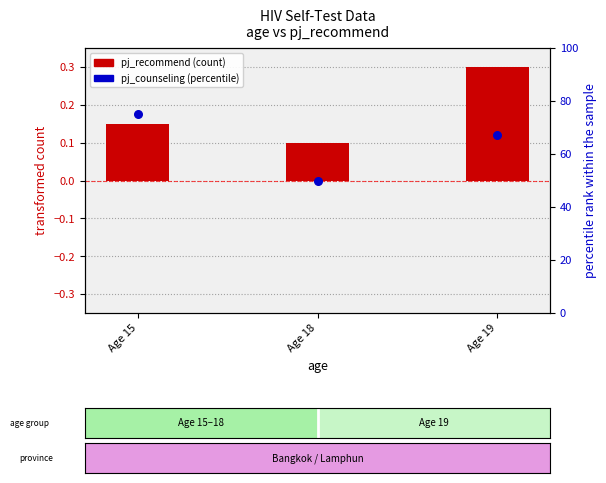

What are all the series names shown in the legend?

pj_recommend, pj_counseling